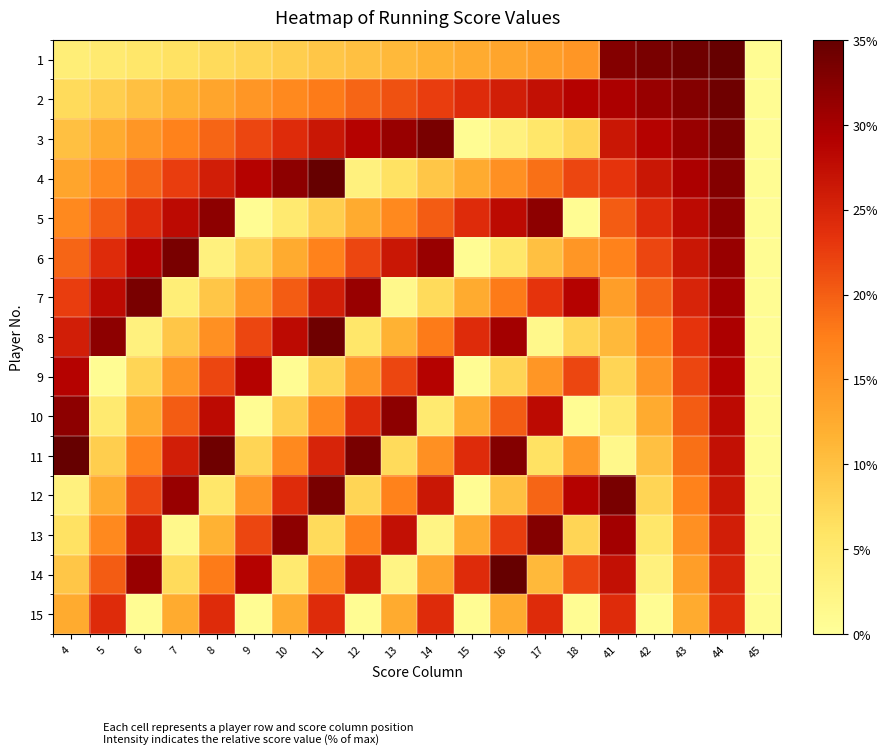

How many distinct data groups are displayed?

15